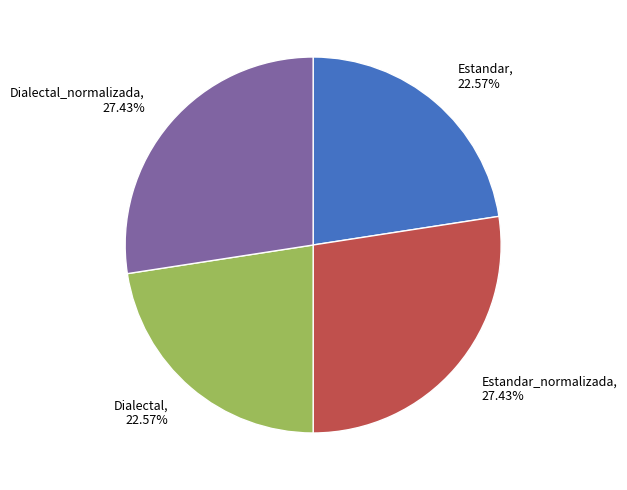

Does any single category account for the majority?

No